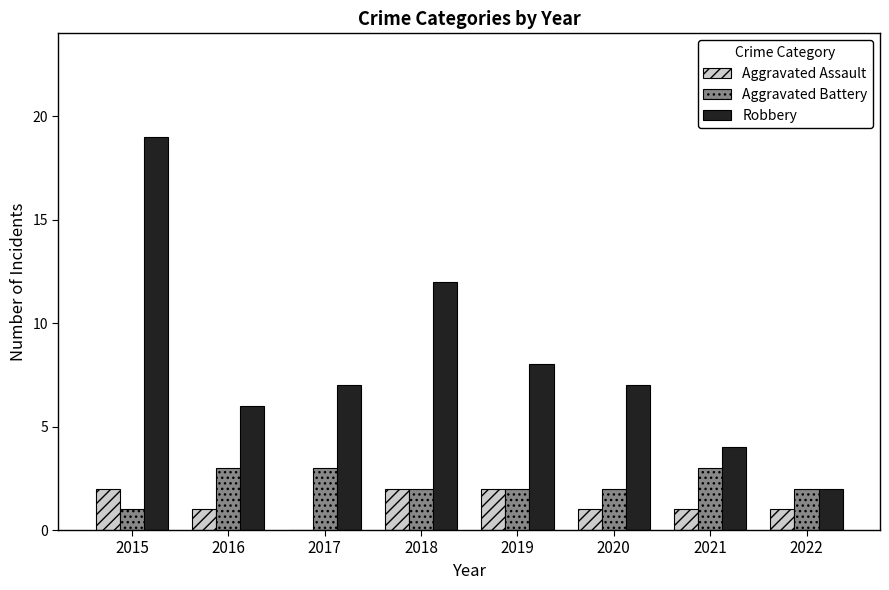

Which category has the highest value across all series?

2015